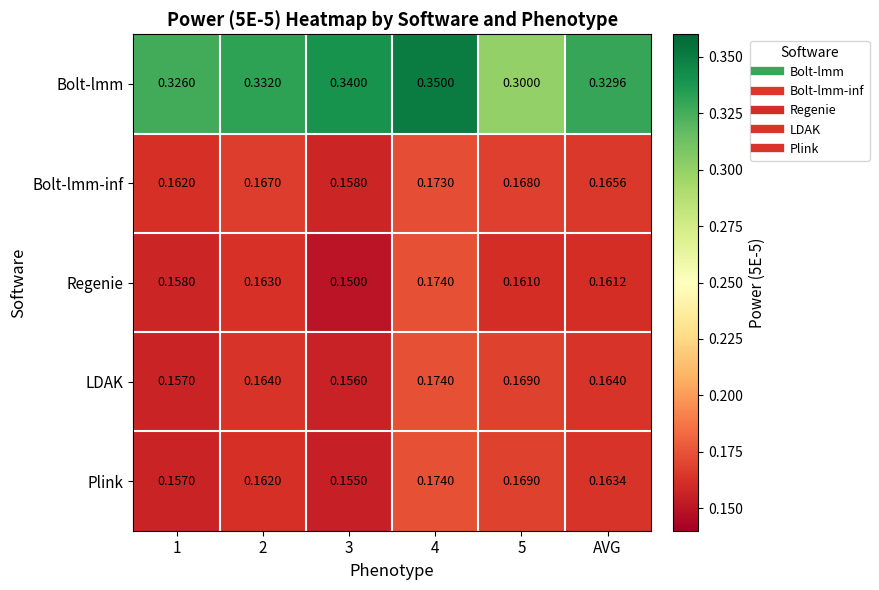

Which series has the widest spread of values?

Bolt-lmm